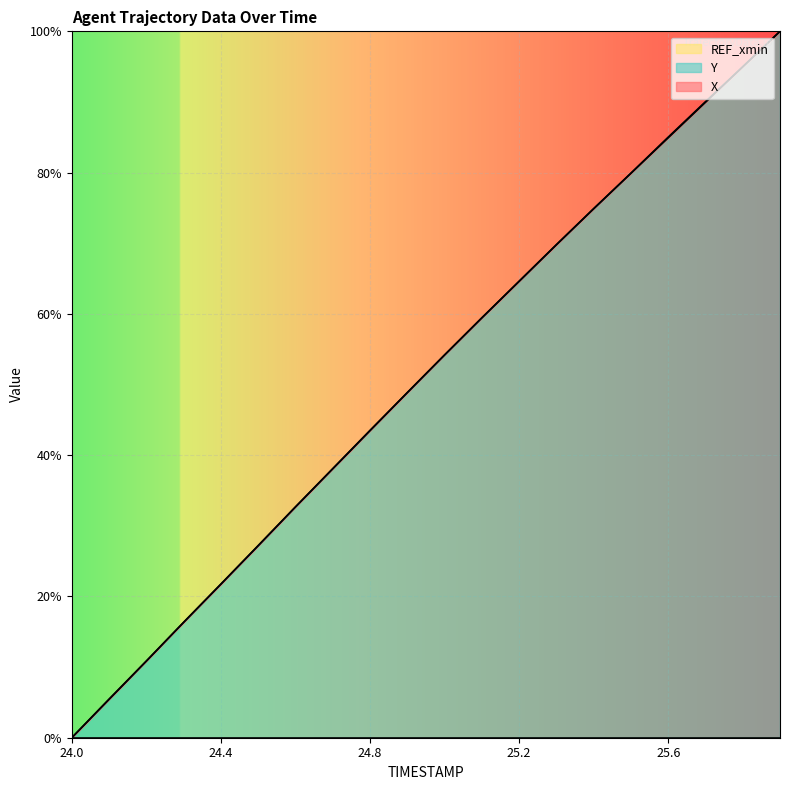

At which label does X first exceed 54?

25.0